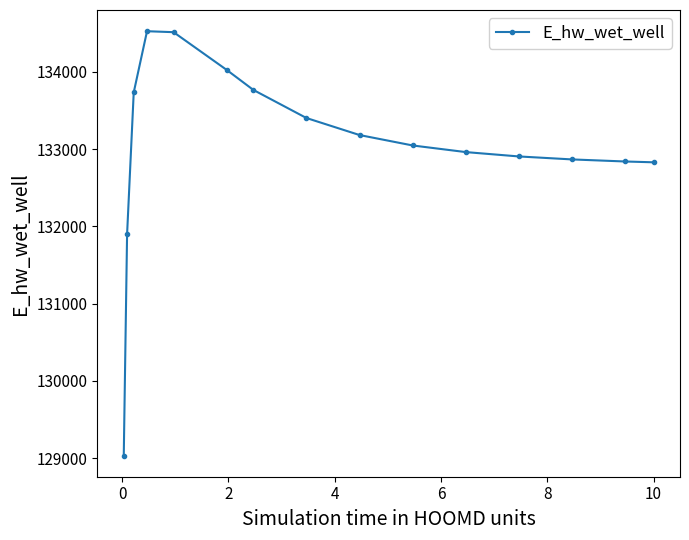

What is the average value?

133035.5